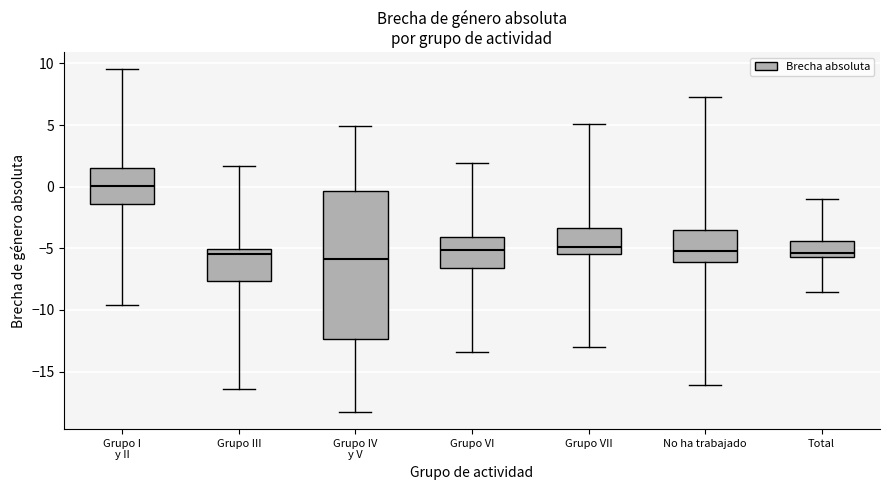

Where does the median line of the box for Grupo VII sit on the y-axis? The values are not printed on the chart, so give them approximately, as read against the axis.

-5.0